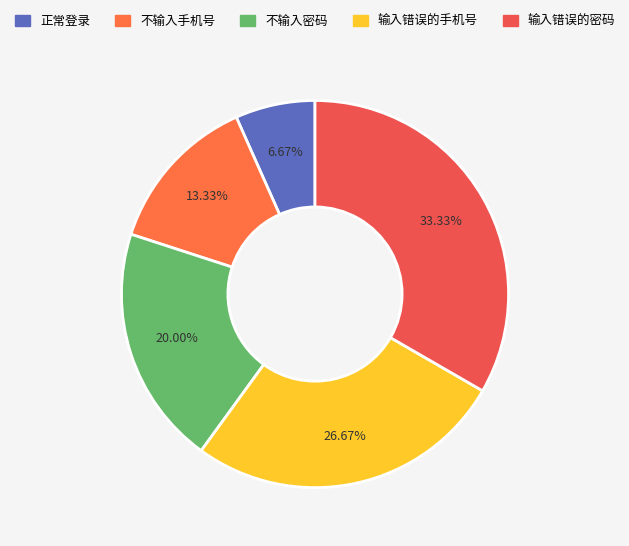

Approximately how many times larger is the value at 不输入密码 compared to 输入错误的密码?

0.6